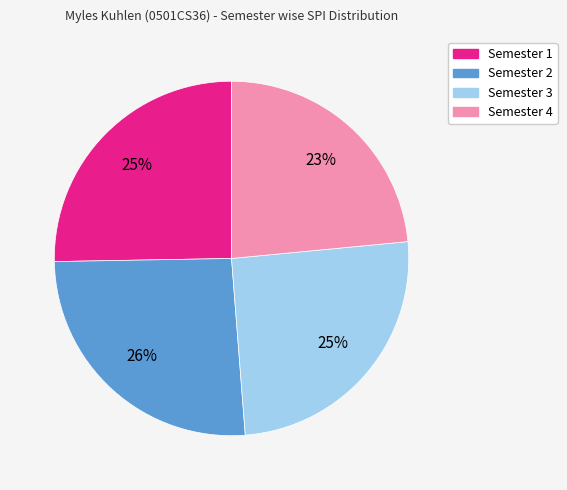

What is the ratio of the value at Semester 4 to the value at Semester 3?

0.9